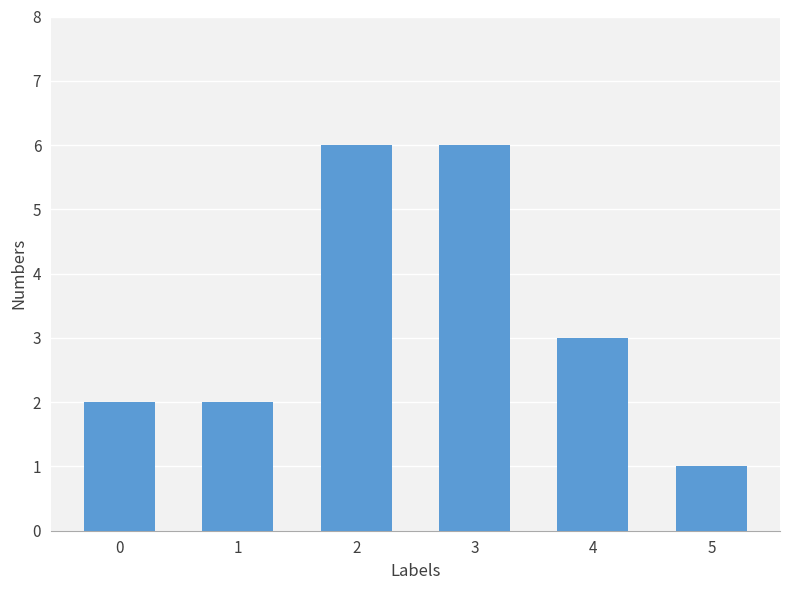

The chart shows a value of 4 at 4. True or false?

False